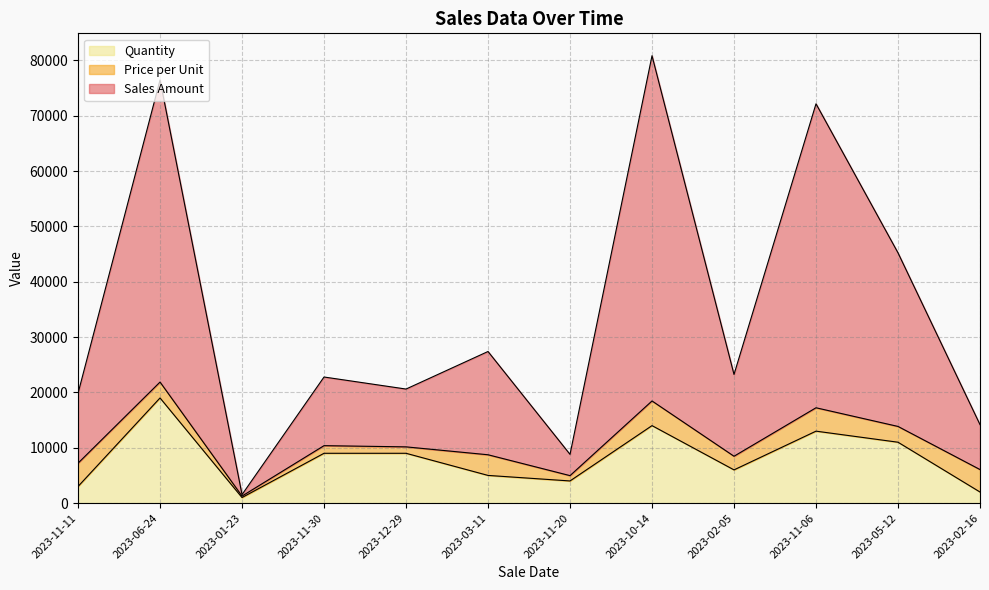

What is the difference between the second highest and second lowest values in the Sales Amount series?

67669.7